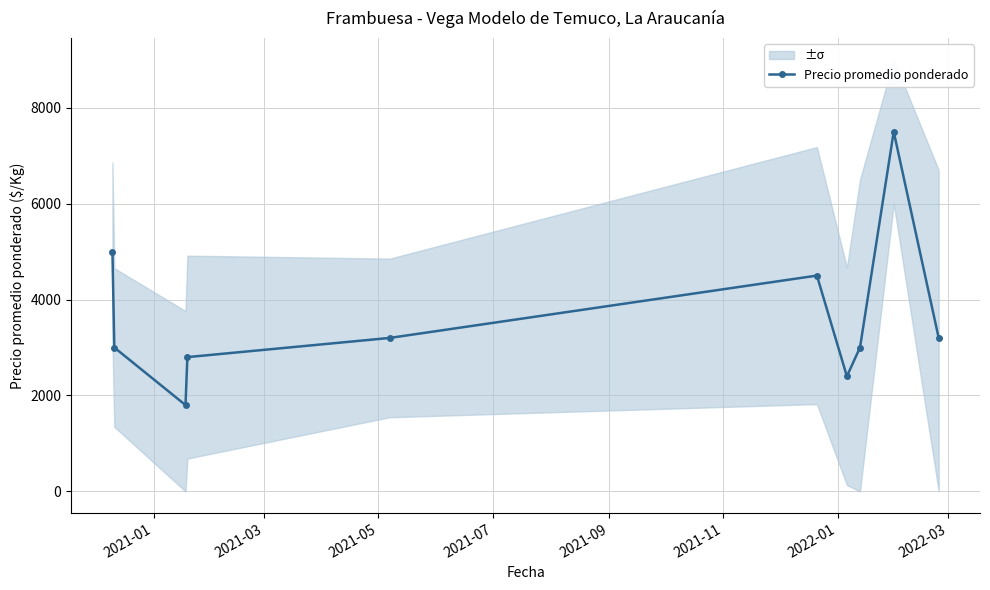

How many interior local peaks does the Precio promedio ponderado series have?

2